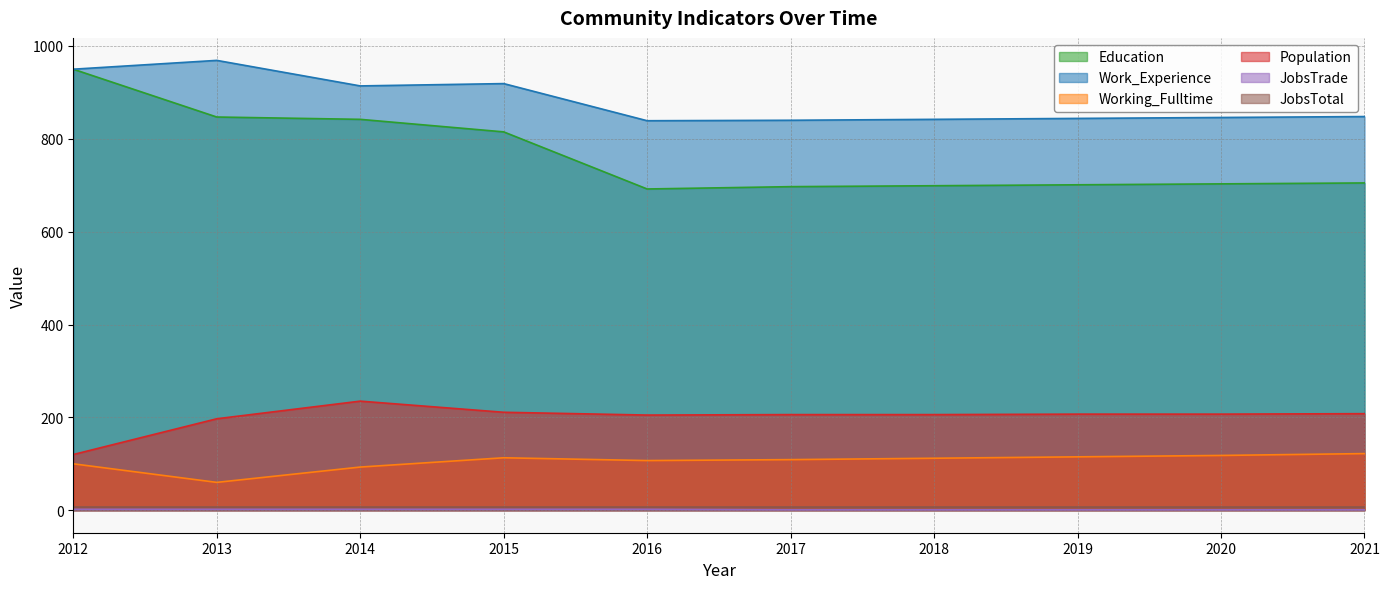

True or false: Education and JobsTrade cross at least once.

False